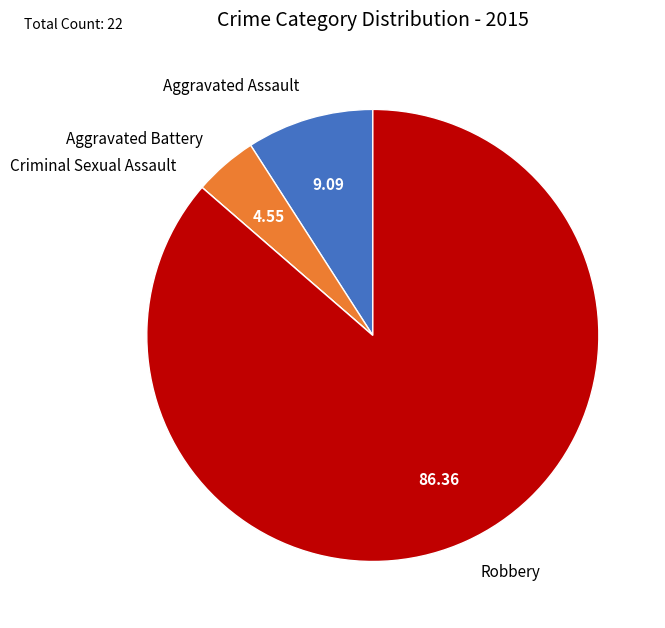

The Aggravated Assault slice represents 1% of the pie. True or false?

False